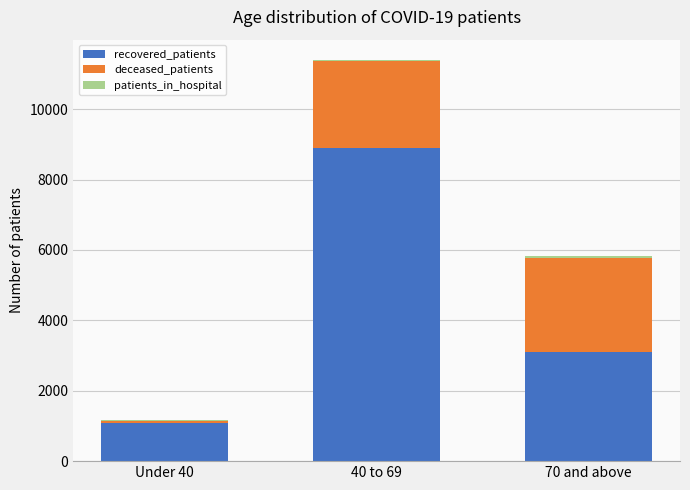

At which category is the sum across all series the highest?

40 to 69